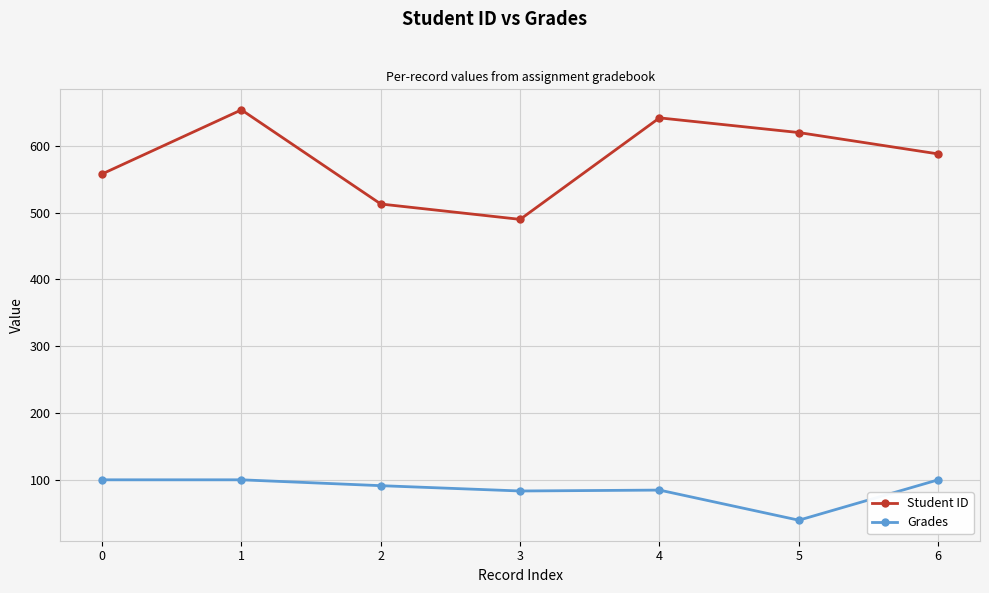

Rank the series at 5 from lowest to highest value.

Grades, Student ID